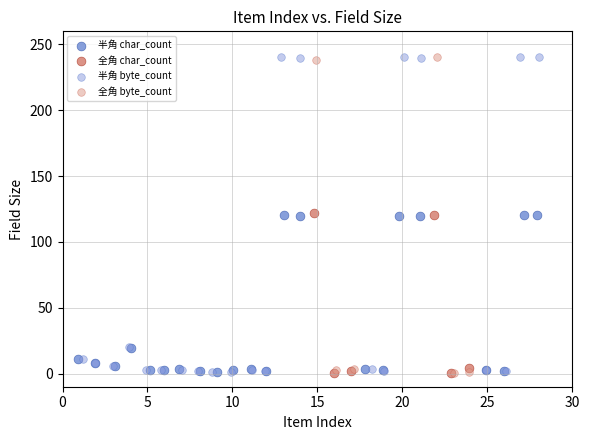

What are all the series names shown in the legend?

半角 char_count, 全角 char_count, 半角 byte_count, 全角 byte_count